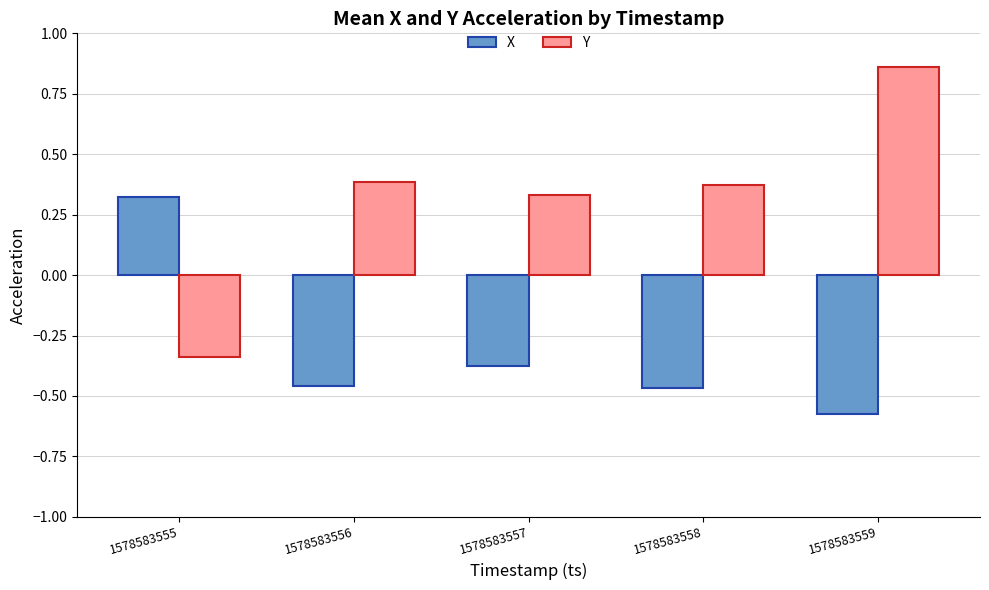

What is the difference between the maximum and minimum values in the Y series?

1.2